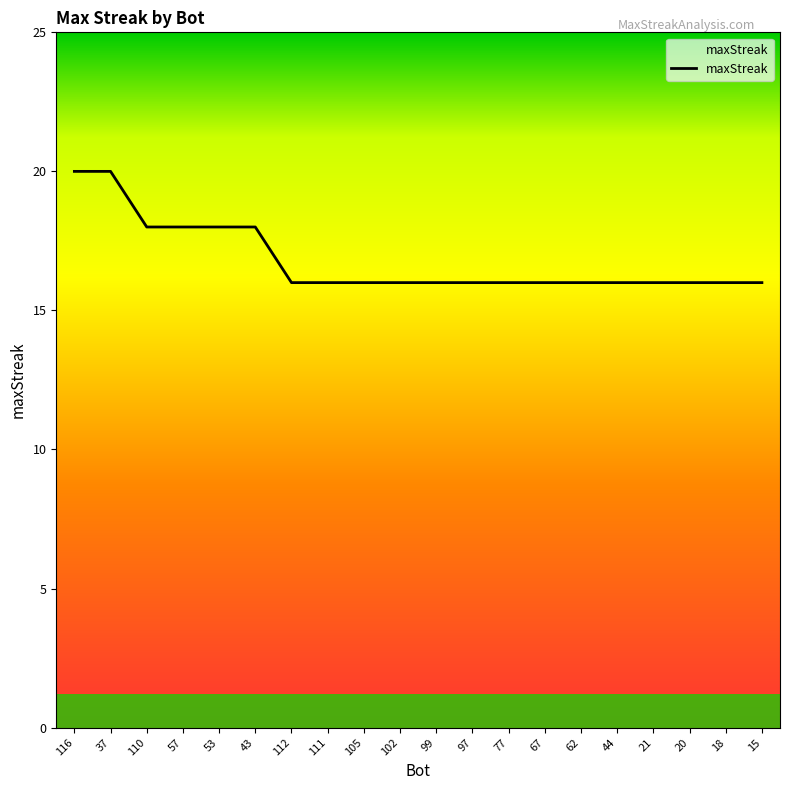

What is the greatest value displayed?

20